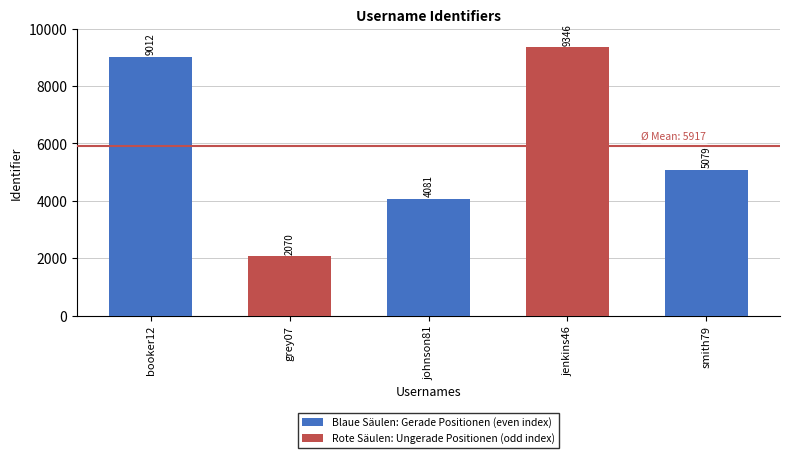

What is the difference between the values at booker12 and grey07?

6942